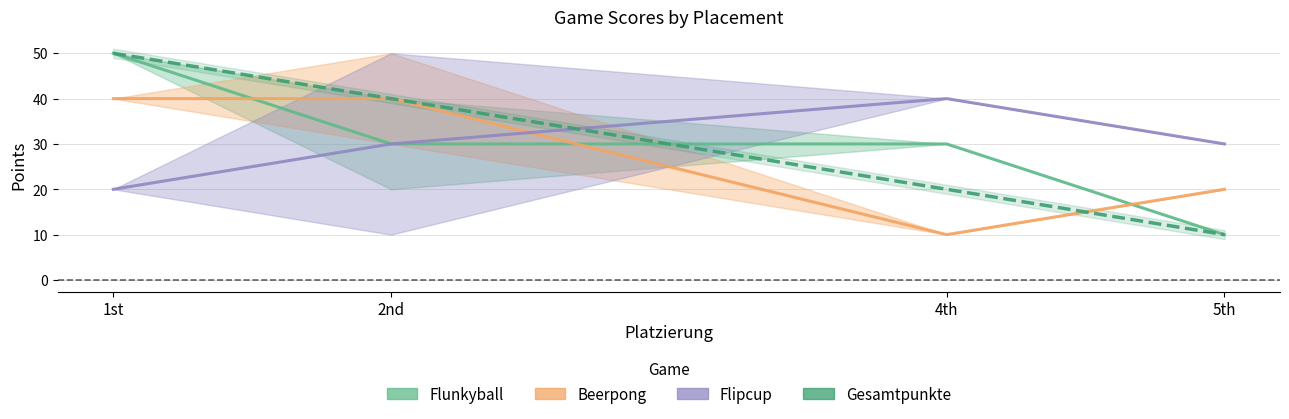

List the series in order of their peak value, highest first.

Flunkyball, Gesamtpunkte, Beerpong, Flipcup